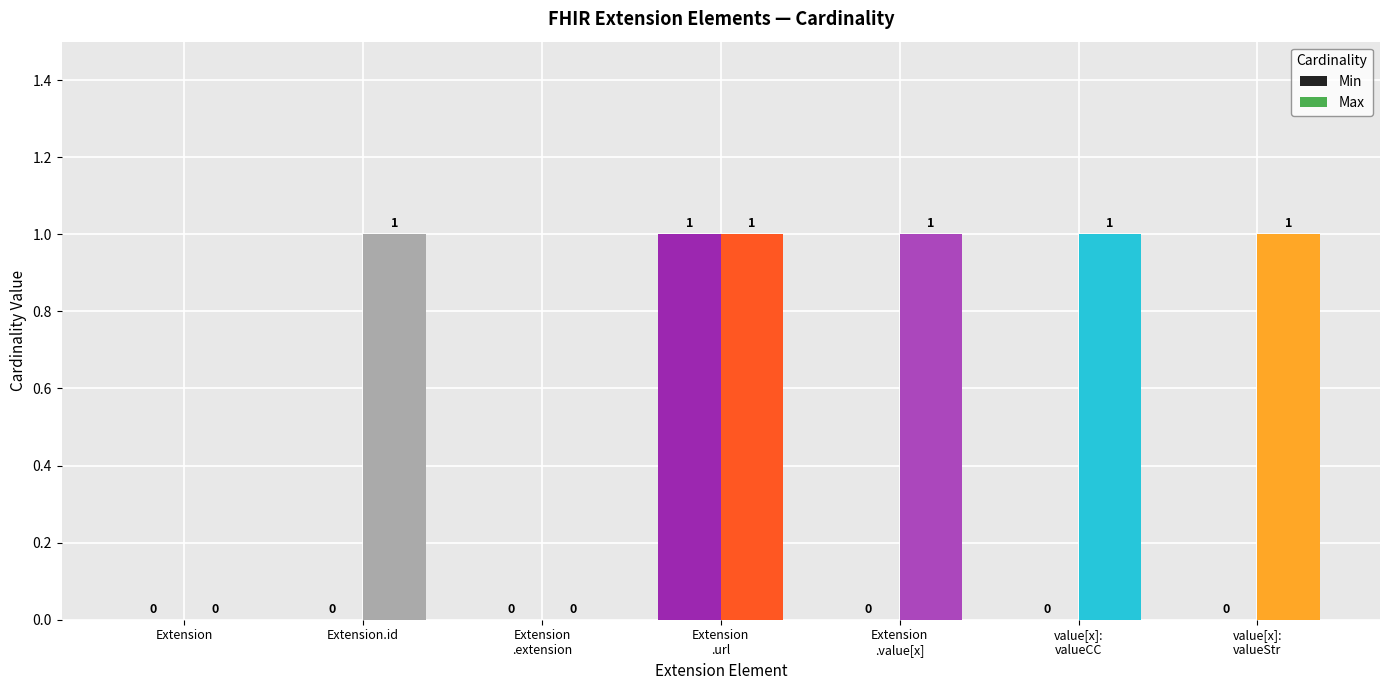

What is the sum of all Max values?

5